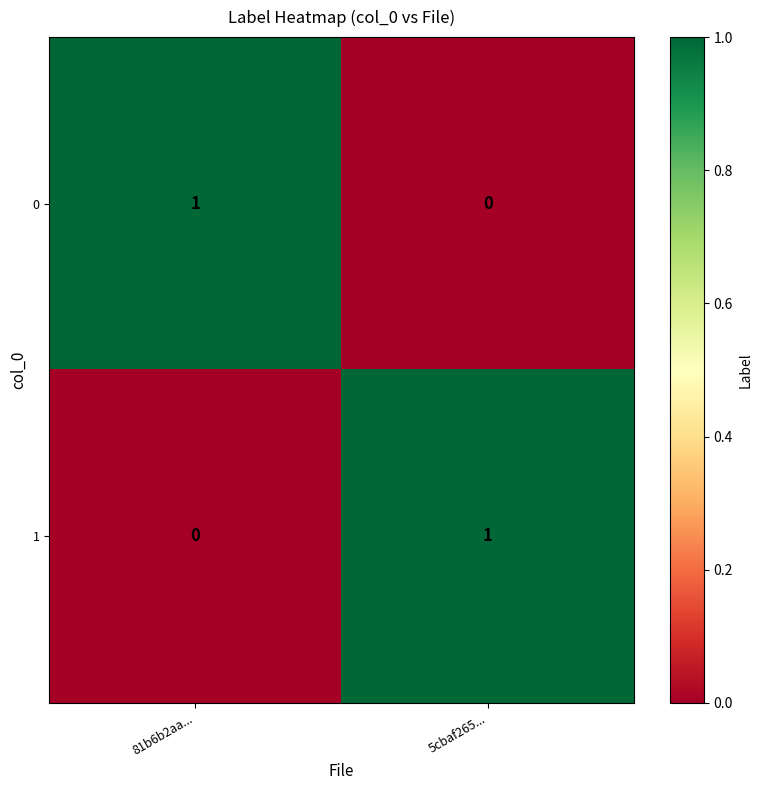

Reading left to right, what are all the values shown in this chart?

0: 1	0
1: 0	1